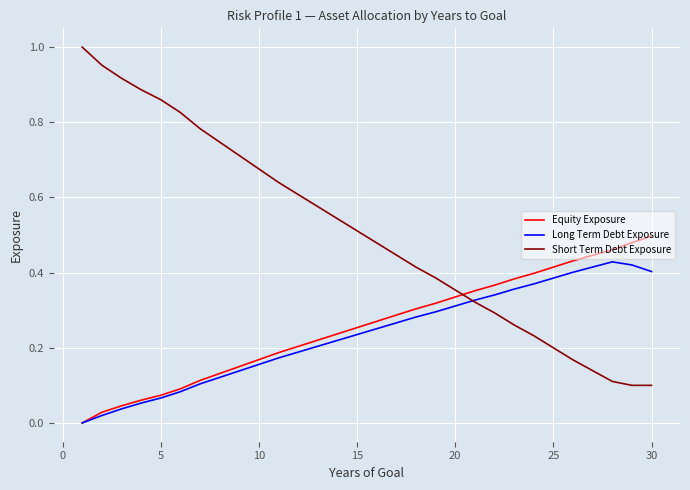

What are all the series names shown in the legend?

Equity Exposure, Long Term Debt Exposure, Short Term Debt Exposure